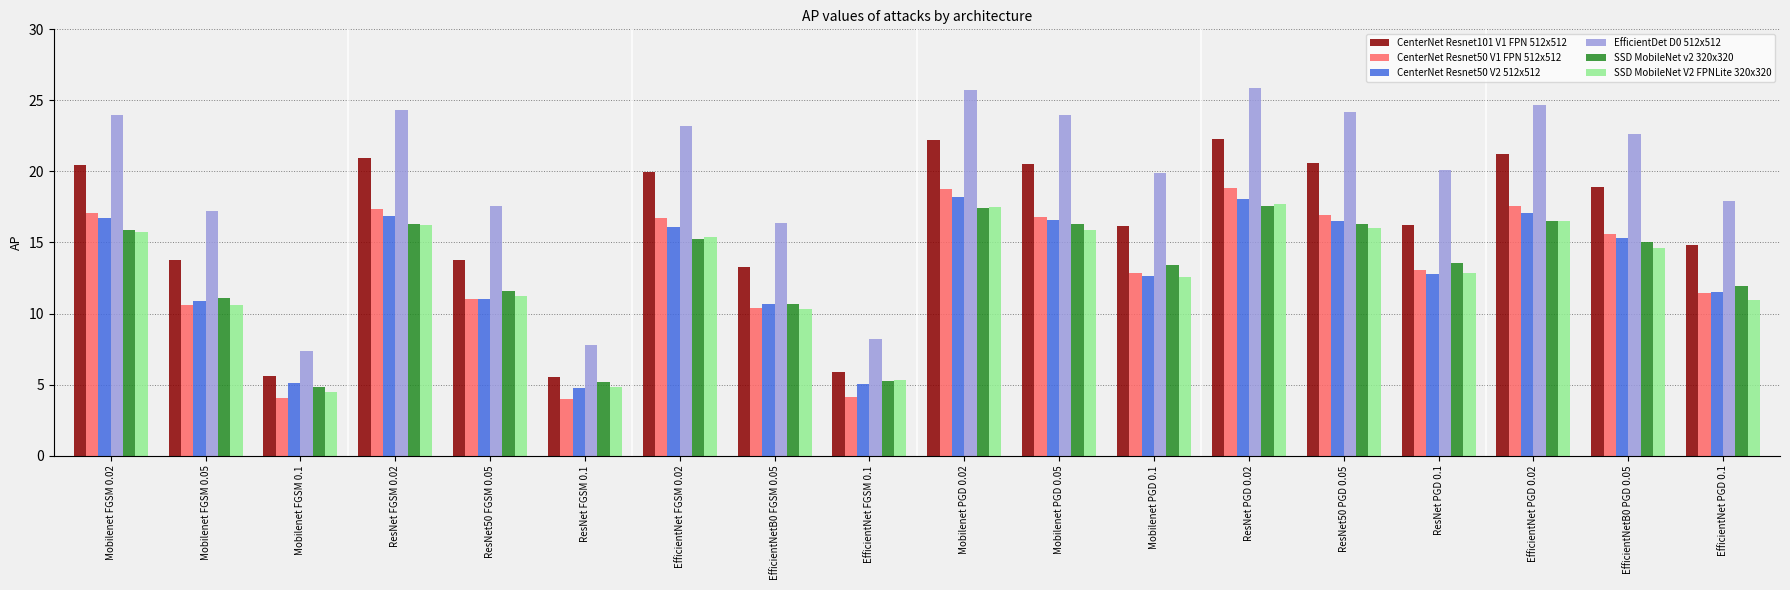

What is the spread (max minus min) of values at ResNet50 FGSM 0.05?

6.6